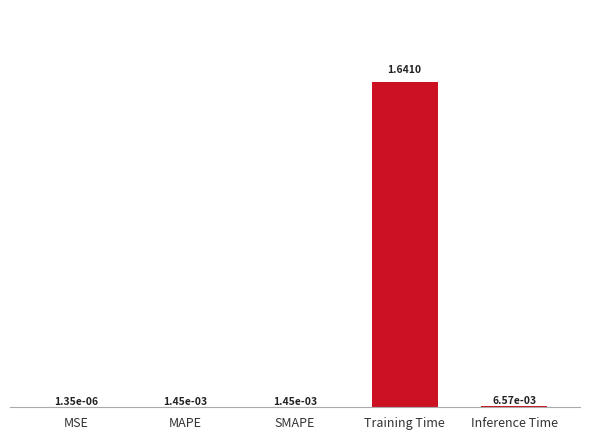

What is the sum of all values?

1.7